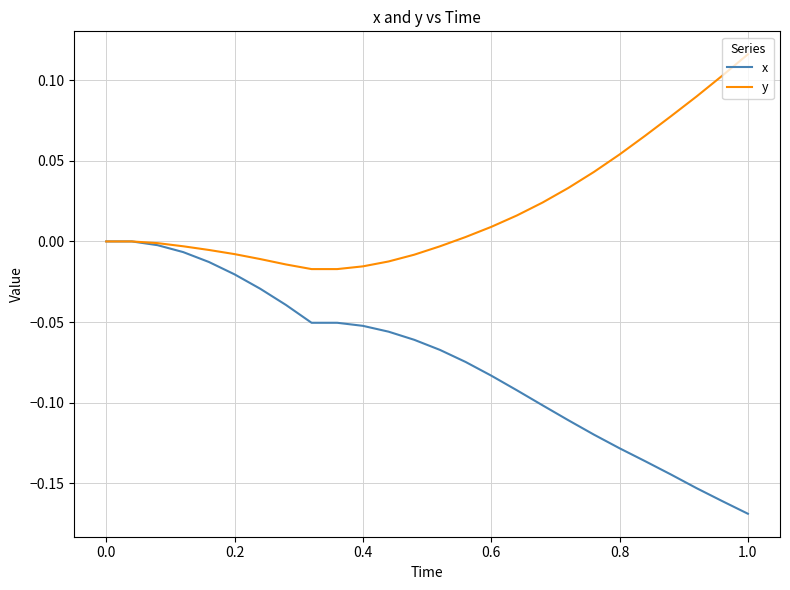

How many lines are shown in the chart?

2